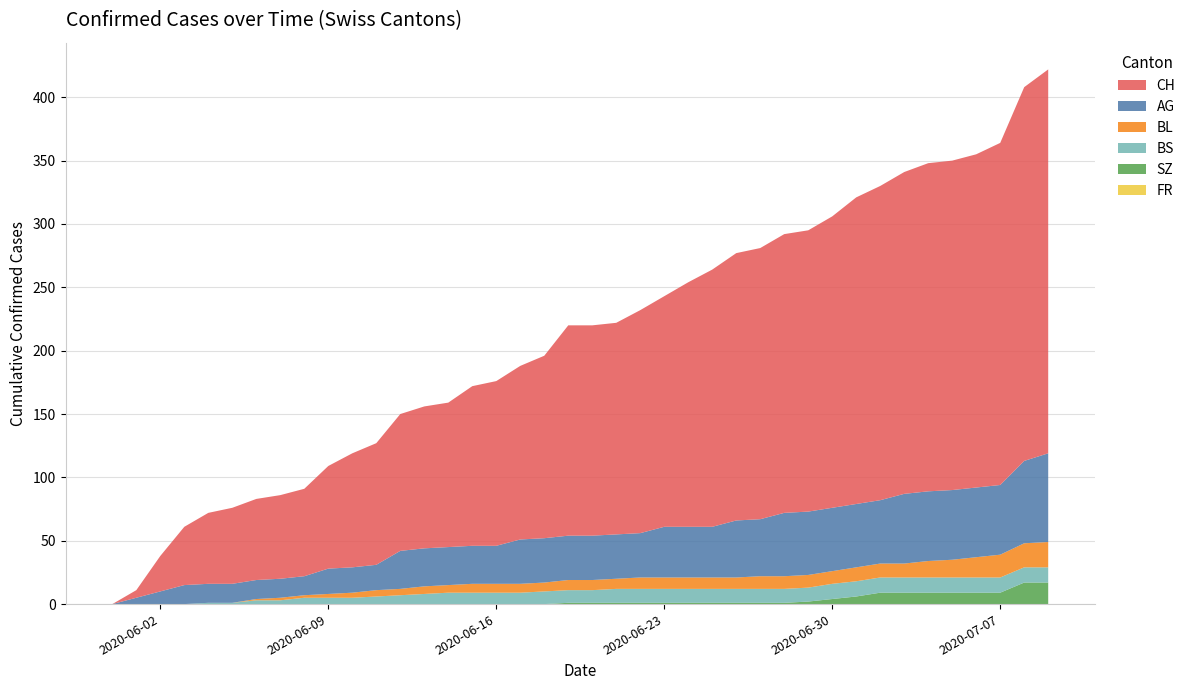

Reading left to right, extract all data points from this chart.

CH: 0=0	1=6	2=28	3=46	4=56	5=60	6=64	7=66	8=69	9=81	10=90	11=96	12=108	13=112	14=114	15=126	16=130	17=137	18=144	19=166	20=166	21=167	22=176	23=182	24=193	25=203	26=211	27=214	28=220	29=222	30=230	31=242	32=248	33=254	34=259	35=260	36=263	37=270	38=295	39=303
AG: 0=0	1=5	2=10	3=15	4=15	5=15	6=15	7=15	8=15	9=20	10=20	11=20	12=30	13=30	14=30	15=30	16=30	17=35	18=35	19=35	20=35	21=35	22=35	23=40	24=40	25=40	26=45	27=45	28=50	29=50	30=50	31=50	32=50	33=55	34=55	35=55	36=55	37=55	38=65	39=70
BL: 0=0	1=0	2=0	3=0	4=0	5=0	6=1	7=2	8=2	9=3	10=4	11=5	12=5	13=6	14=6	15=7	16=7	17=7	18=7	19=8	20=8	21=8	22=9	23=9	24=9	25=9	26=9	27=10	28=10	29=10	30=10	31=11	32=11	33=11	34=13	35=14	36=16	37=18	38=19	39=20
BS: 0=0	1=0	2=0	3=0	4=1	5=1	6=3	7=3	8=5	9=5	10=5	11=6	12=7	13=8	14=9	15=9	16=9	17=9	18=10	19=10	20=10	21=11	22=11	23=11	24=11	25=11	26=11	27=11	28=11	29=11	30=12	31=12	32=12	33=12	34=12	35=12	36=12	37=12	38=12	39=12
SZ: 0=0	1=0	2=0	3=0	4=0	5=0	6=0	7=0	8=0	9=0	10=0	11=0	12=0	13=0	14=0	15=0	16=0	17=0	18=0	19=1	20=1	21=1	22=1	23=1	24=1	25=1	26=1	27=1	28=1	29=2	30=4	31=6	32=9	33=9	34=9	35=9	36=9	37=9	38=17	39=17
FR: 0=0	1=0	2=0	3=0	4=0	5=0	6=0	7=0	8=0	9=0	10=0	11=0	12=0	13=0	14=0	15=0	16=0	17=0	18=0	19=0	20=0	21=0	22=0	23=0	24=0	25=0	26=0	27=0	28=0	29=0	30=0	31=0	32=0	33=0	34=0	35=0	36=0	37=0	38=0	39=0